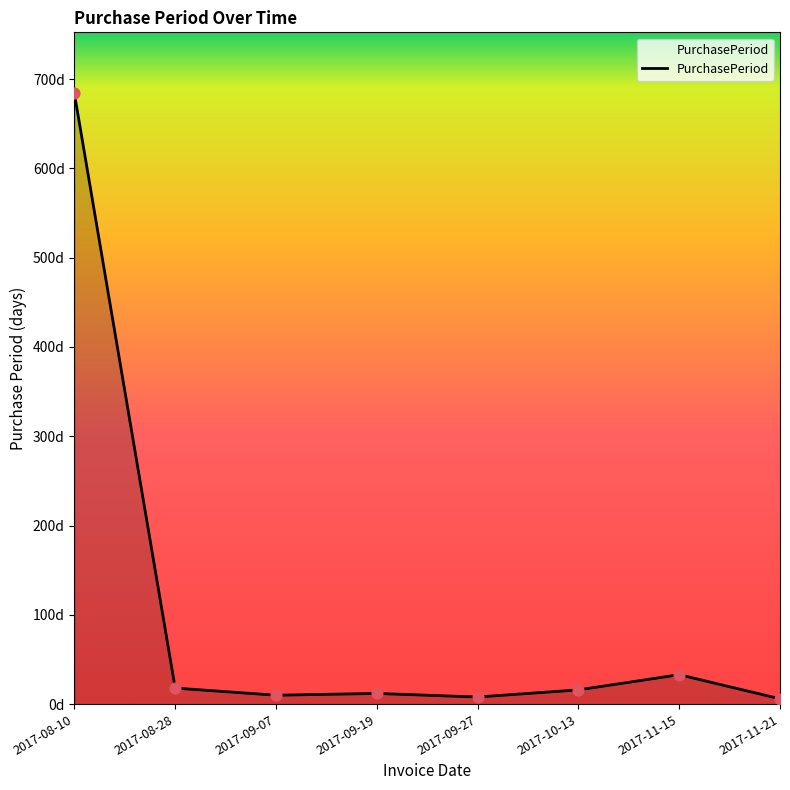

Approximately how many times larger is the value at 2017-10-13 compared to 2017-09-07?

1.6